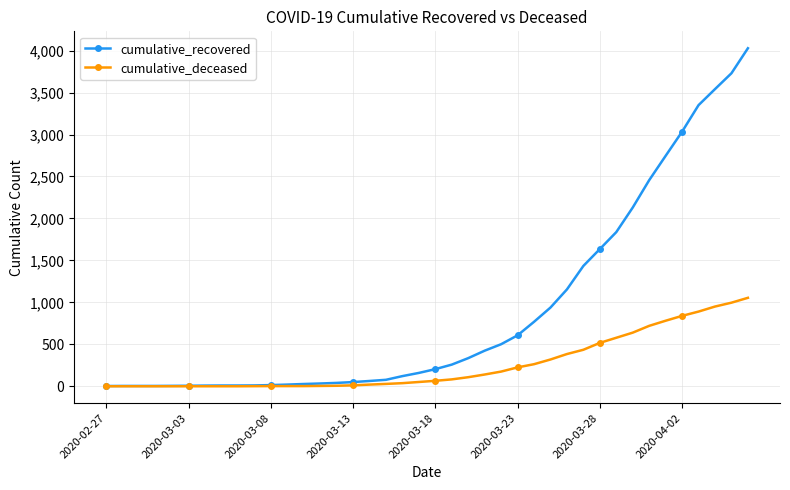

What is the difference between the maximum and minimum values in the cumulative_recovered series?

4025